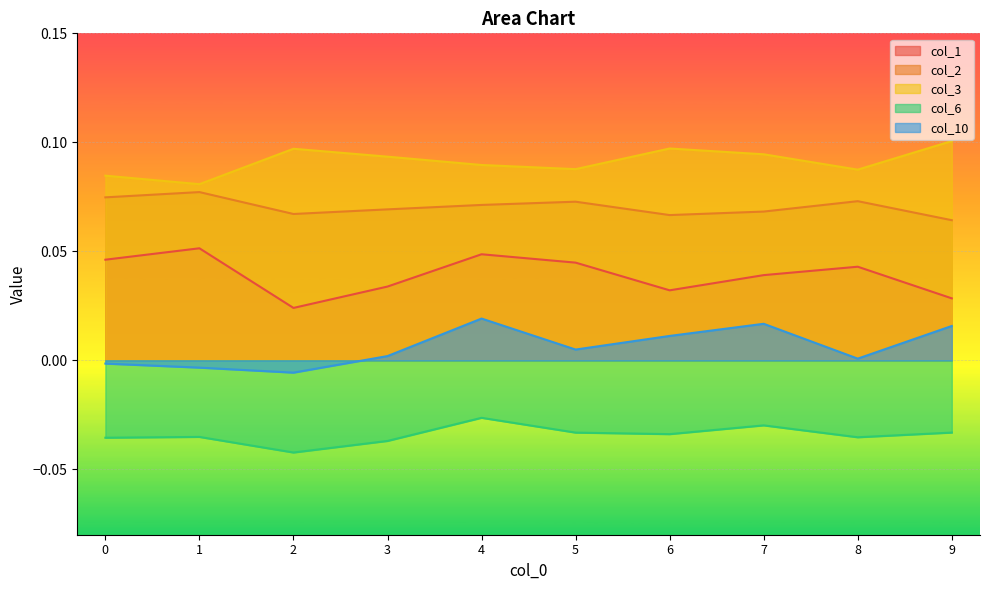

Which series has the largest range (max minus min)?

col_1